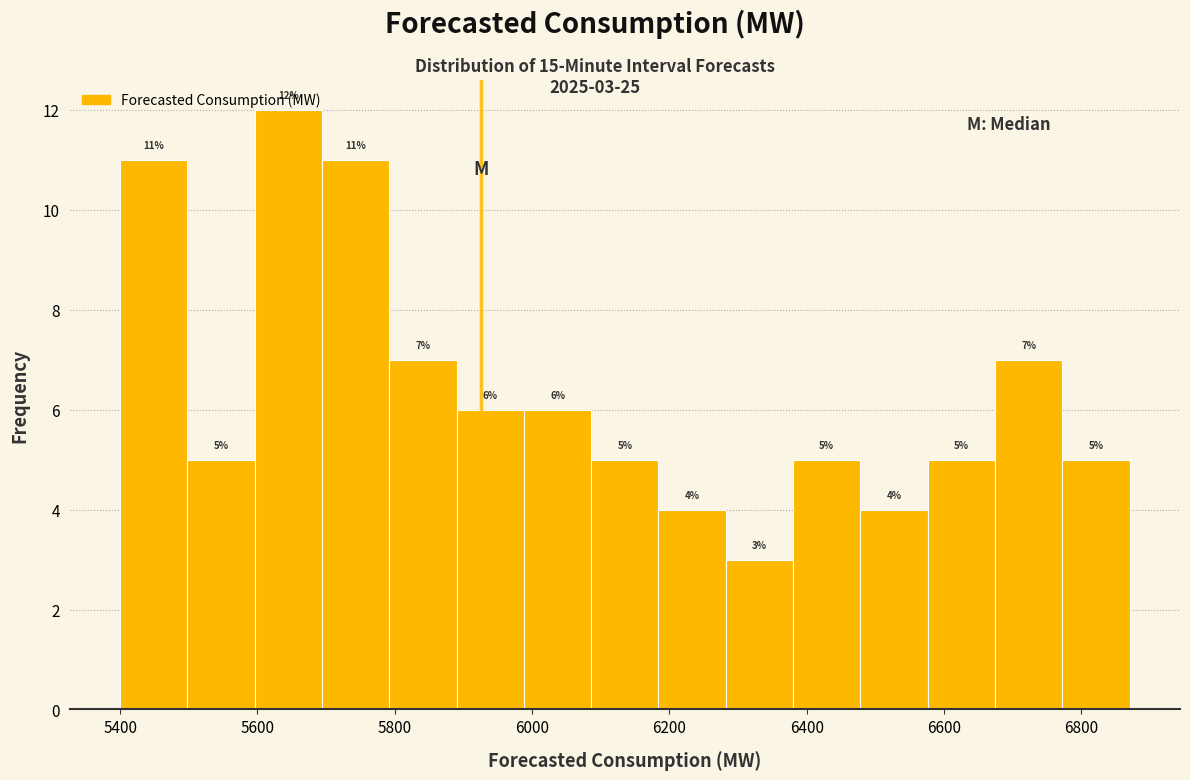

Over which range of the x-axis is the bar tallest?

5596 to 5694